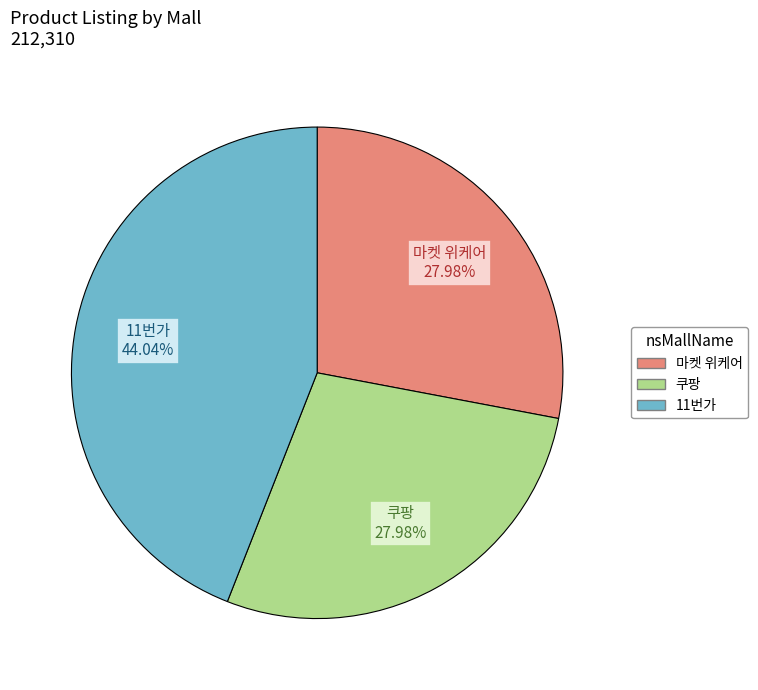

Which category has the biggest portion of the pie?

11번가